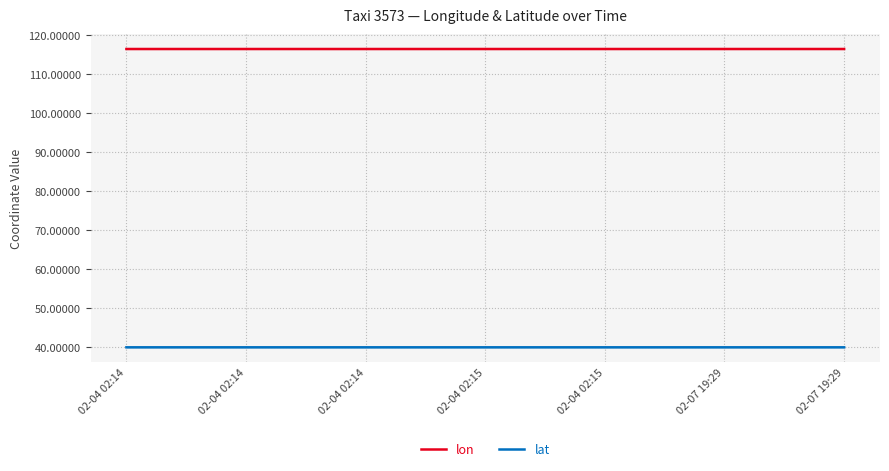

What is the spread (max minus min) of values at 02-04 02:14?

76.5